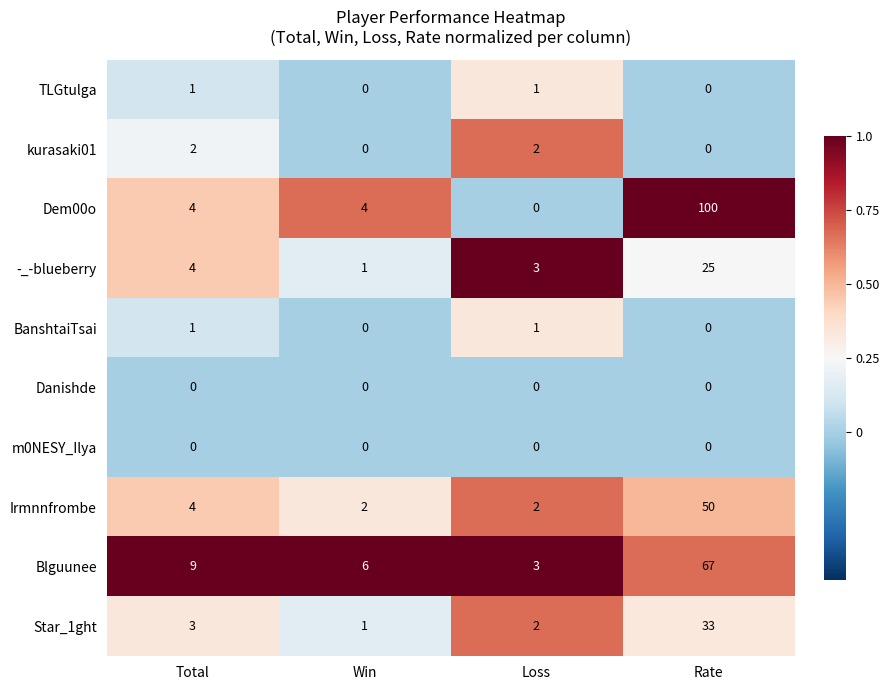

The value of Danishde at Rate is 0. True or false?

True